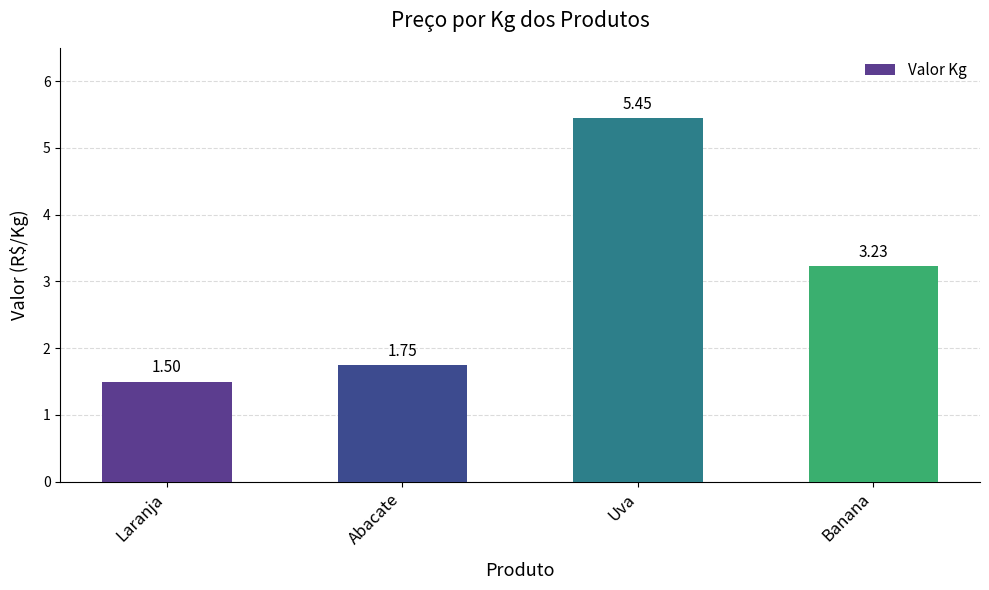

At which label is the value closest to 3?

Banana